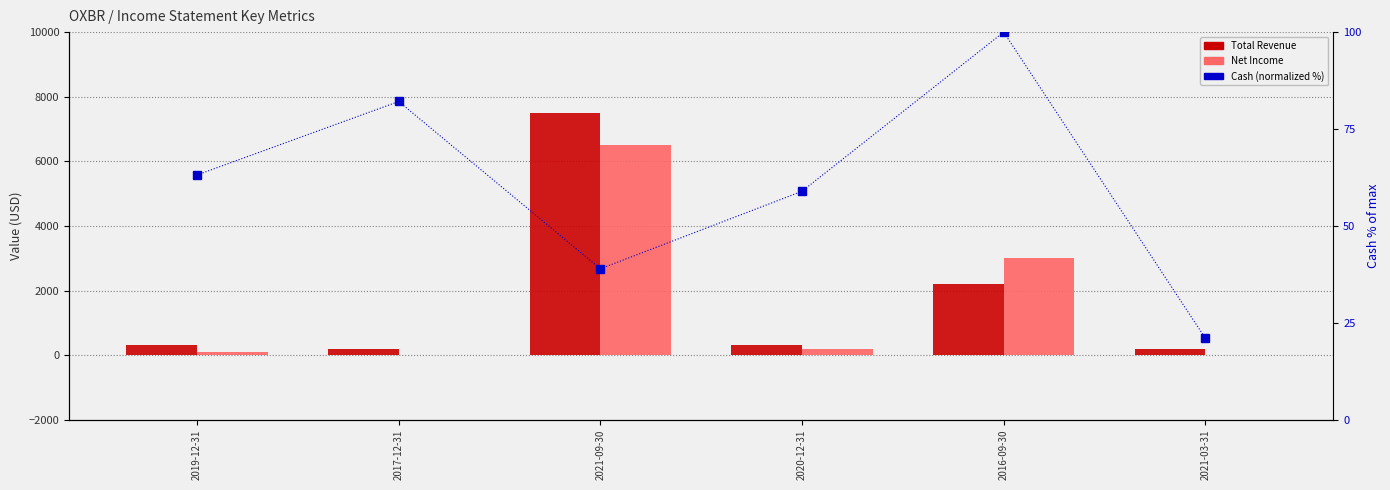

The value of Cash (normalized %) at 2021-09-30 is 8.5. True or false?

False